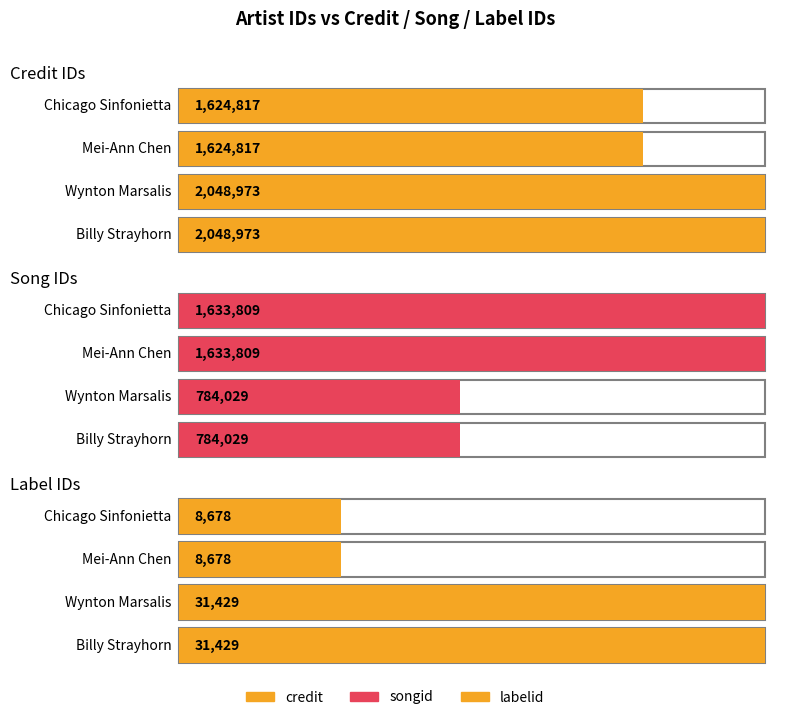

What is the minimum value for credit?

1624817